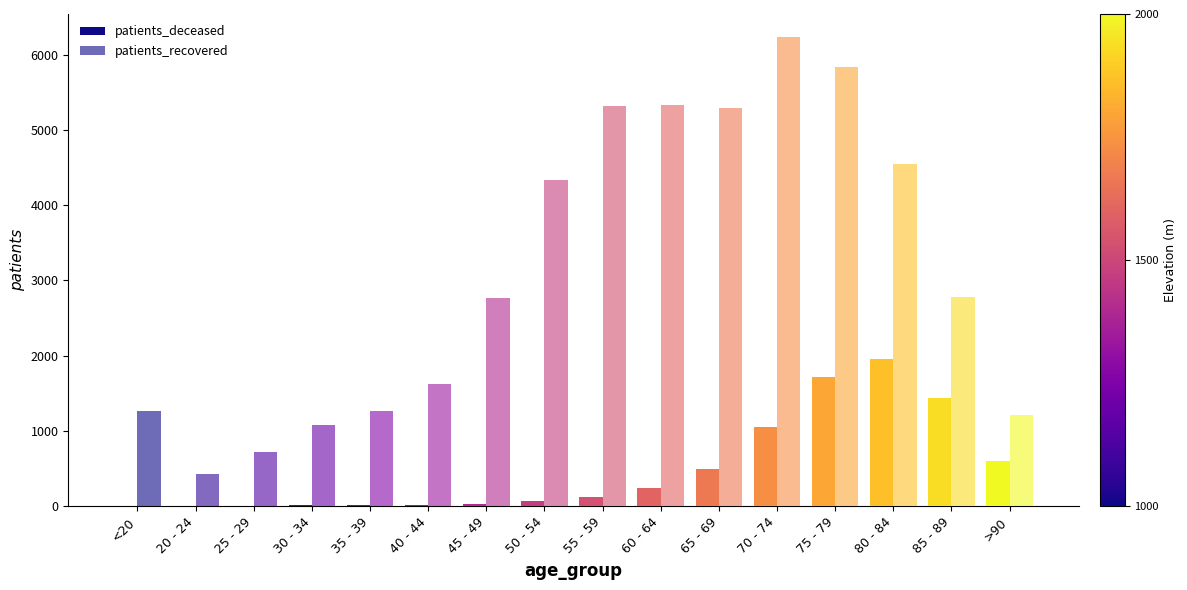

How many distinct data groups are displayed?

2